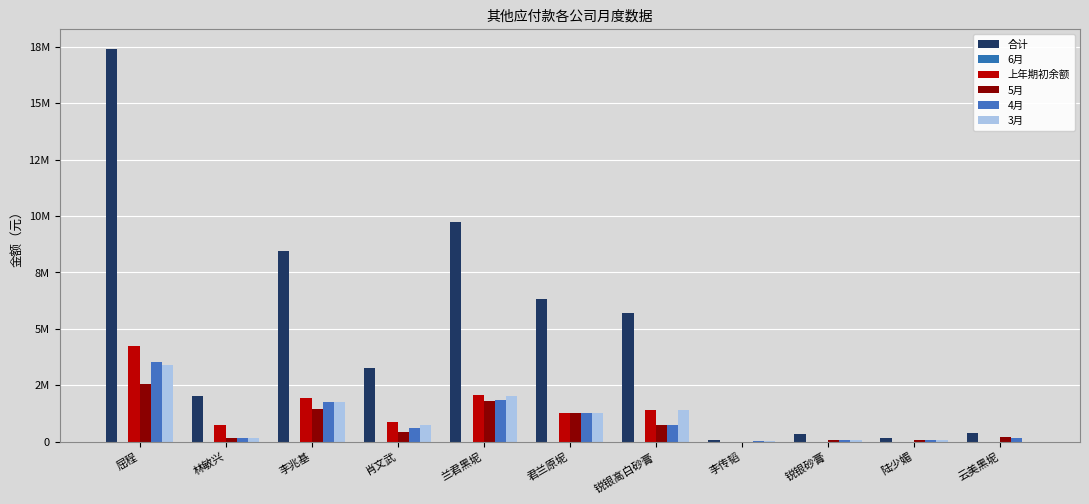

Are the bars grouped side by side (vs. stacked)?

Yes